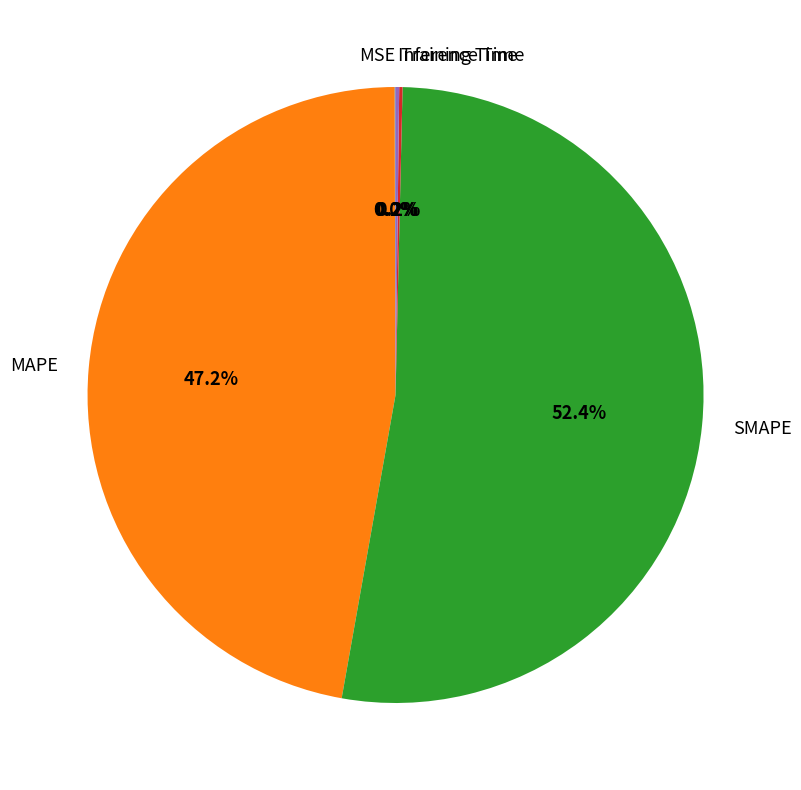

What is the largest slice in the pie chart?

SMAPE